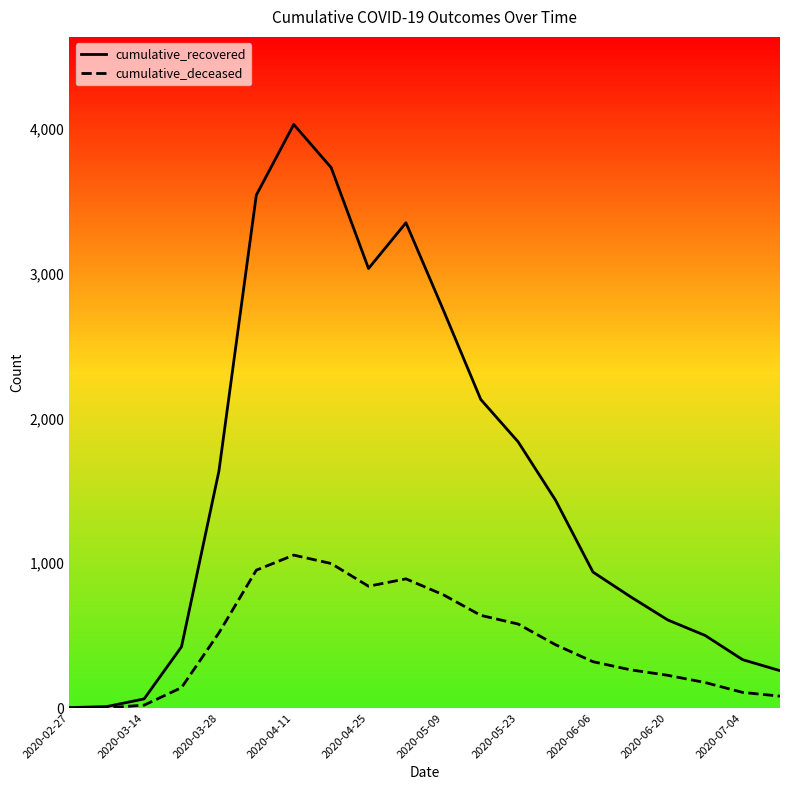

Which series has the widest spread of values?

cumulative_recovered